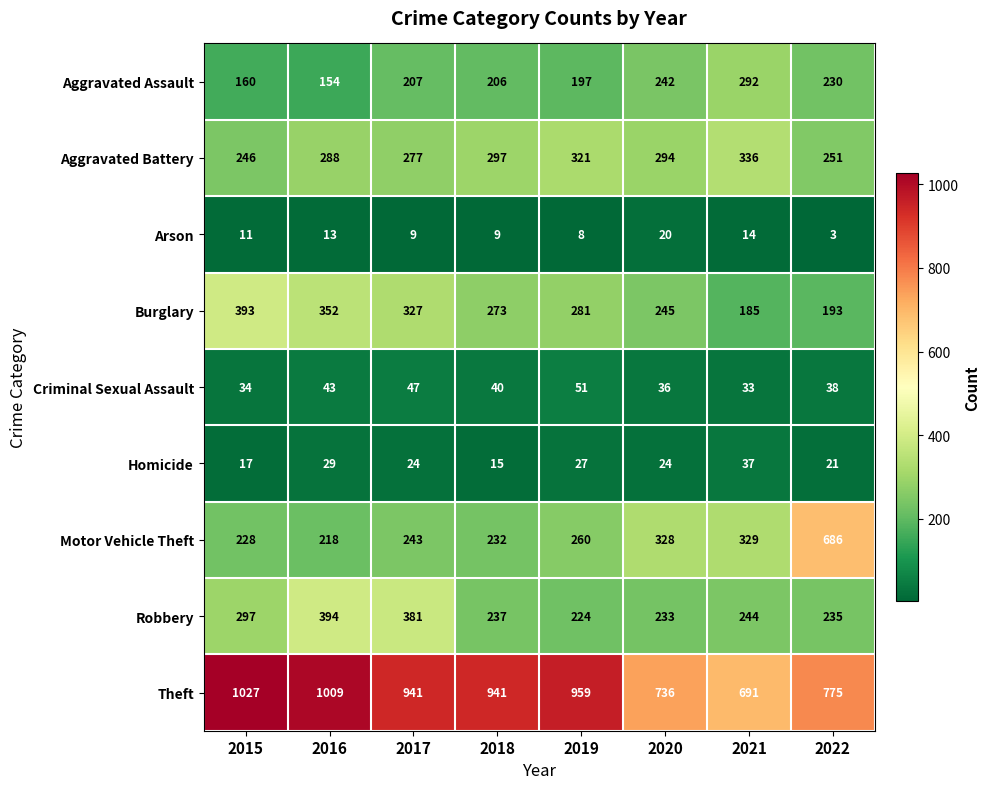

At which label is Aggravated Assault closest to 223?

2022